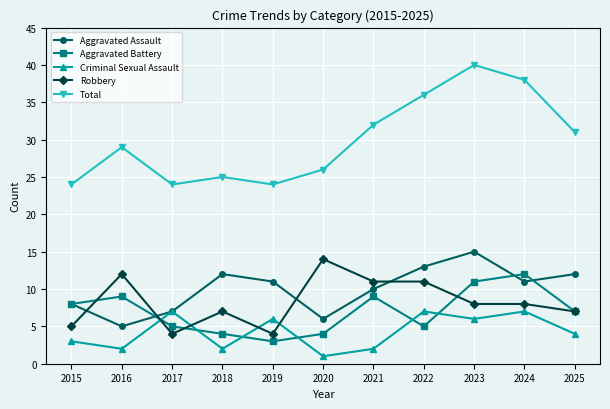

At how many categories does at least one series exceed 22?

11